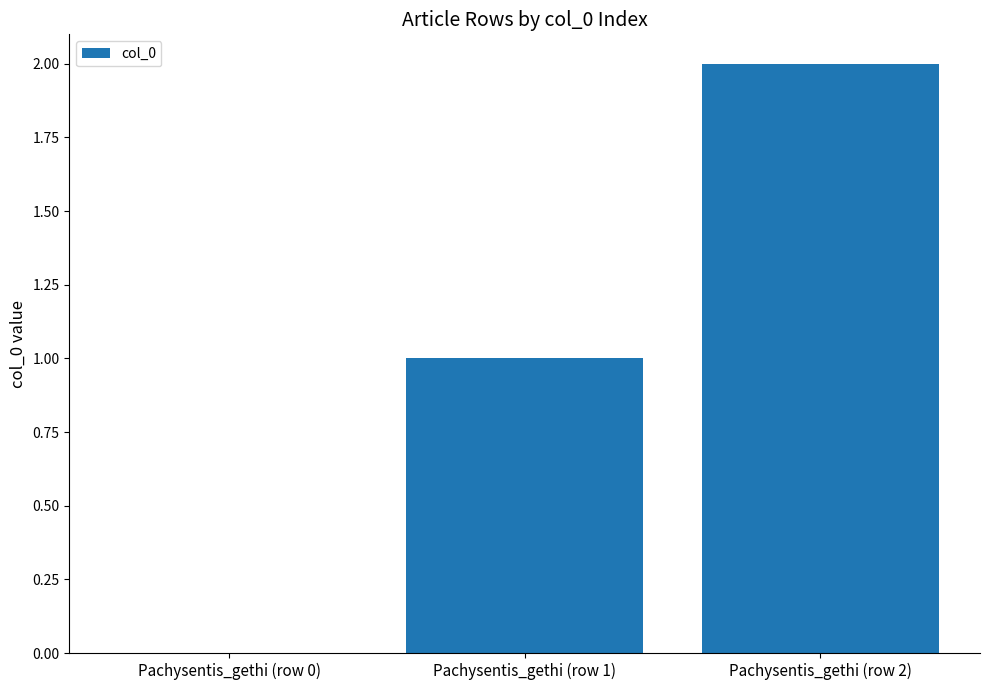

Which label corresponds to the largest value in the chart?

Pachysentis_gethi (row 2)